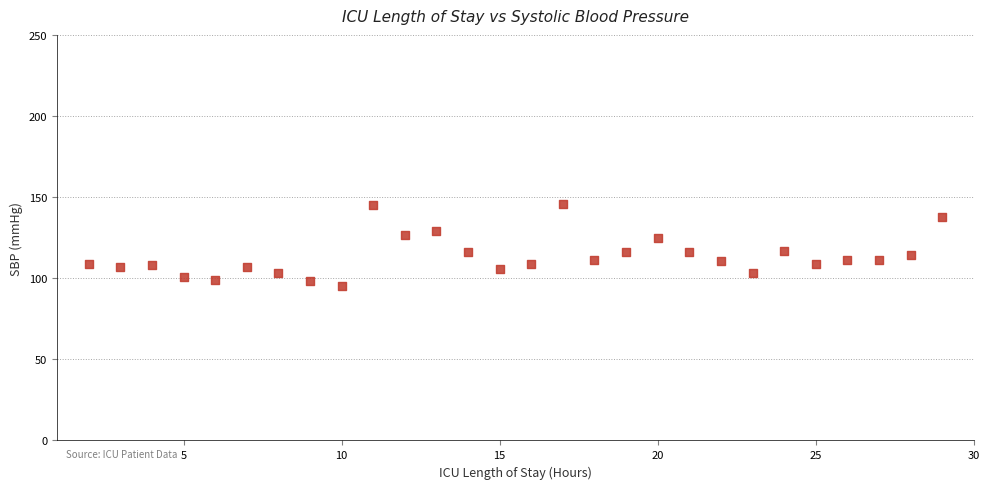

What is the range of Y values (max minus min)?

51.0